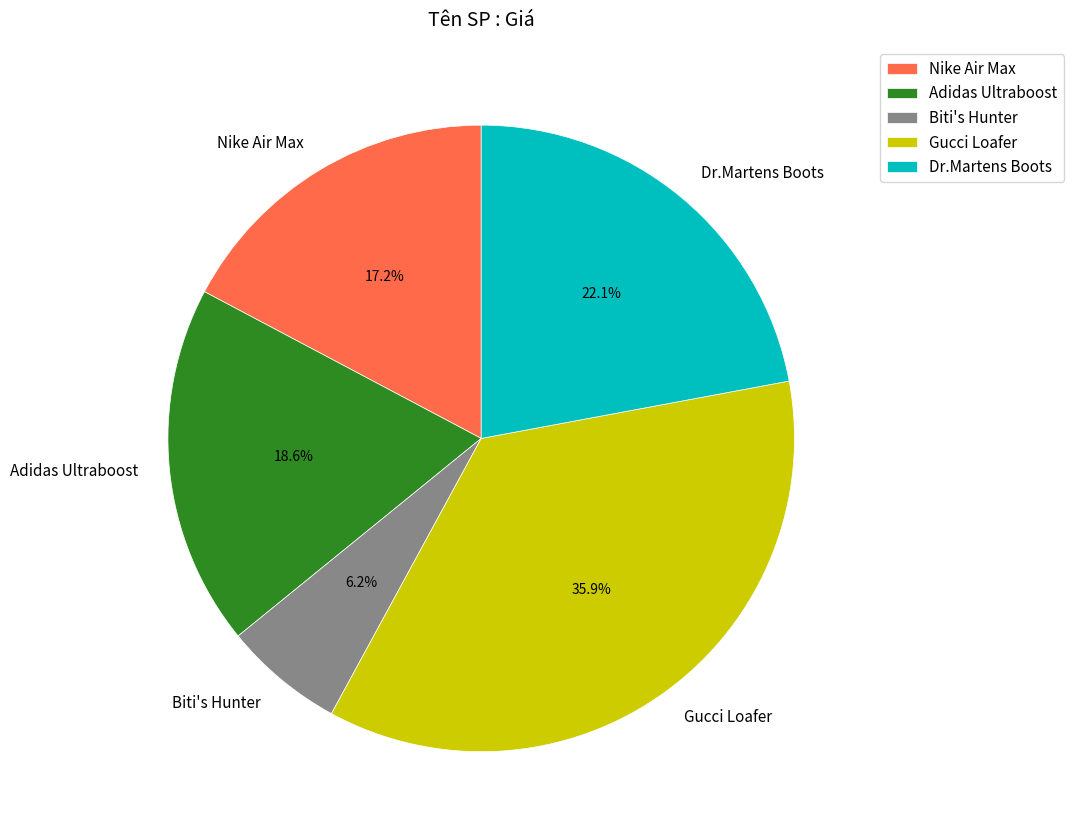

How much of the chart is everything except Adidas Ultraboost?

81.4%